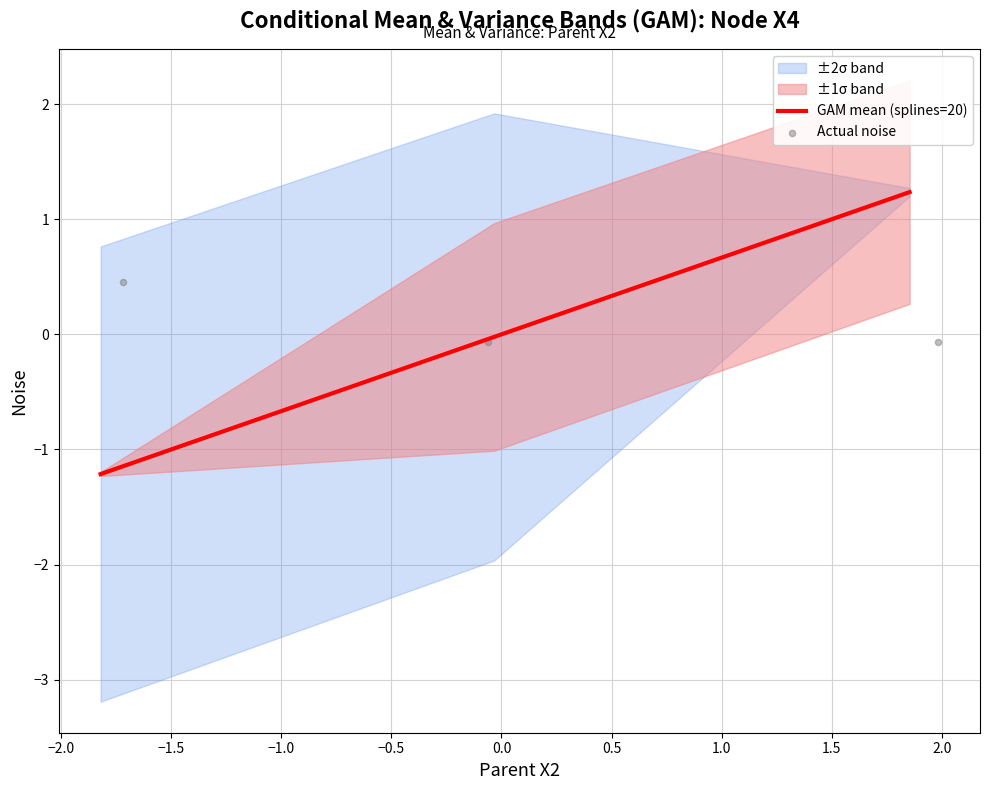

What is the maximum value for GAM mean (splines=20)?

1.2